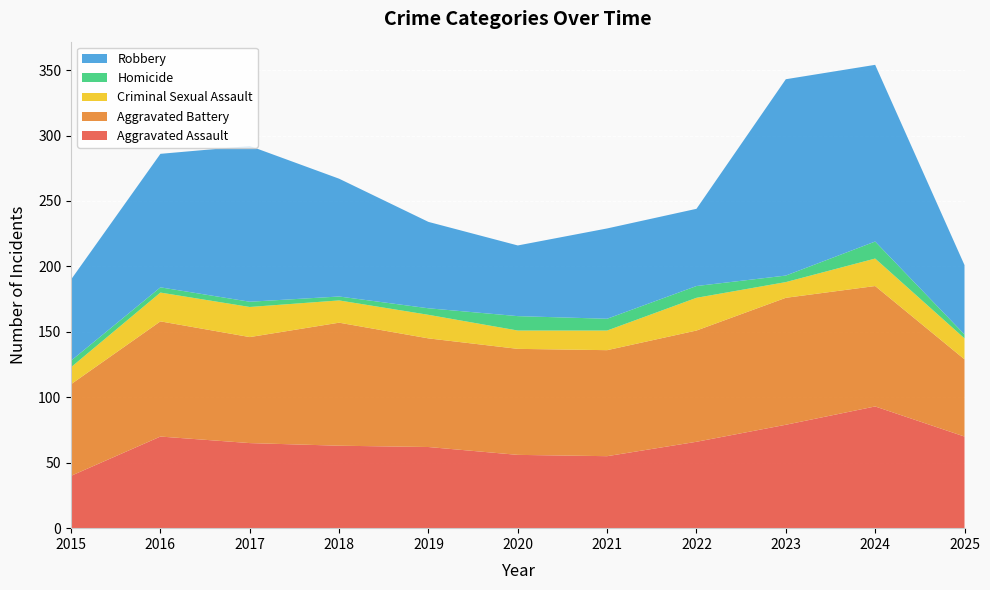

Reading right to left, list all the values displayed in this chart.

Aggravated Assault: 70	93	79	66	55	56	62	63	65	70	40
Aggravated Battery: 59	92	97	85	81	81	83	94	81	88	70
Criminal Sexual Assault: 16	21	12	25	15	14	18	17	23	22	13
Homicide: 3	13	5	9	9	11	5	3	4	4	5
Robbery: 53	135	150	59	69	54	66	90	119	102	62